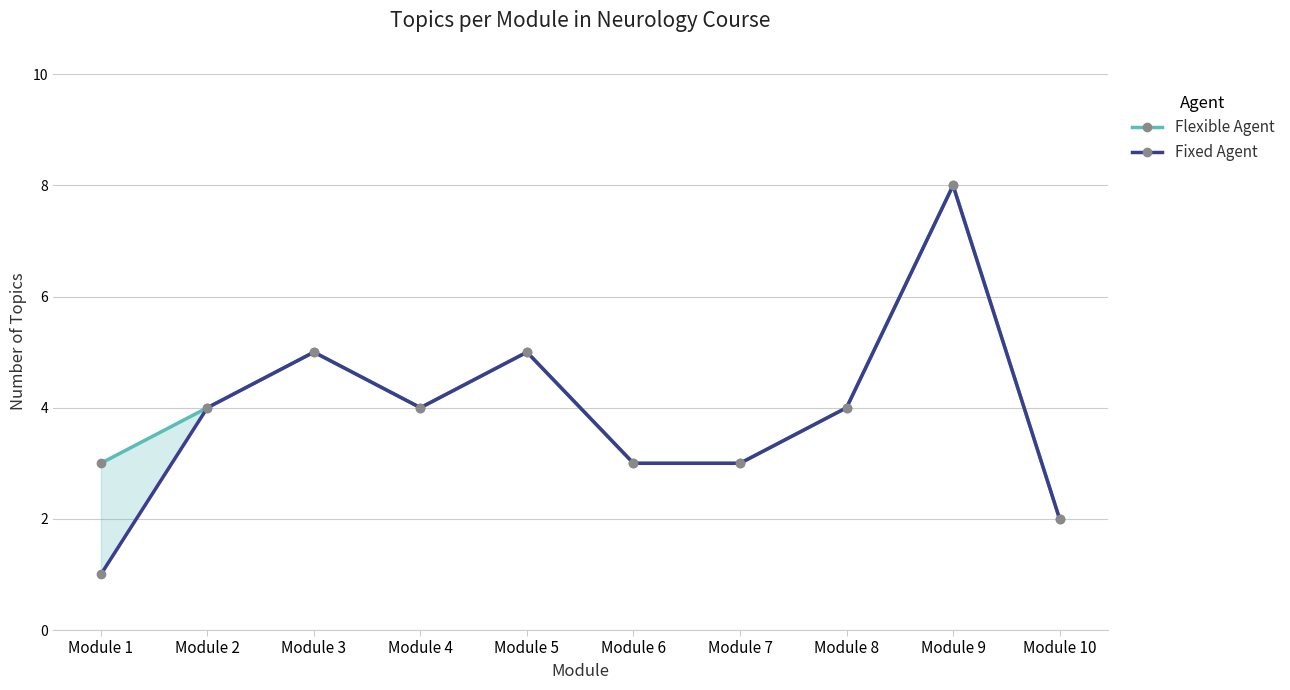

In Flexible Agent, how many points are higher than both neighbors (excluding endpoints)?

3